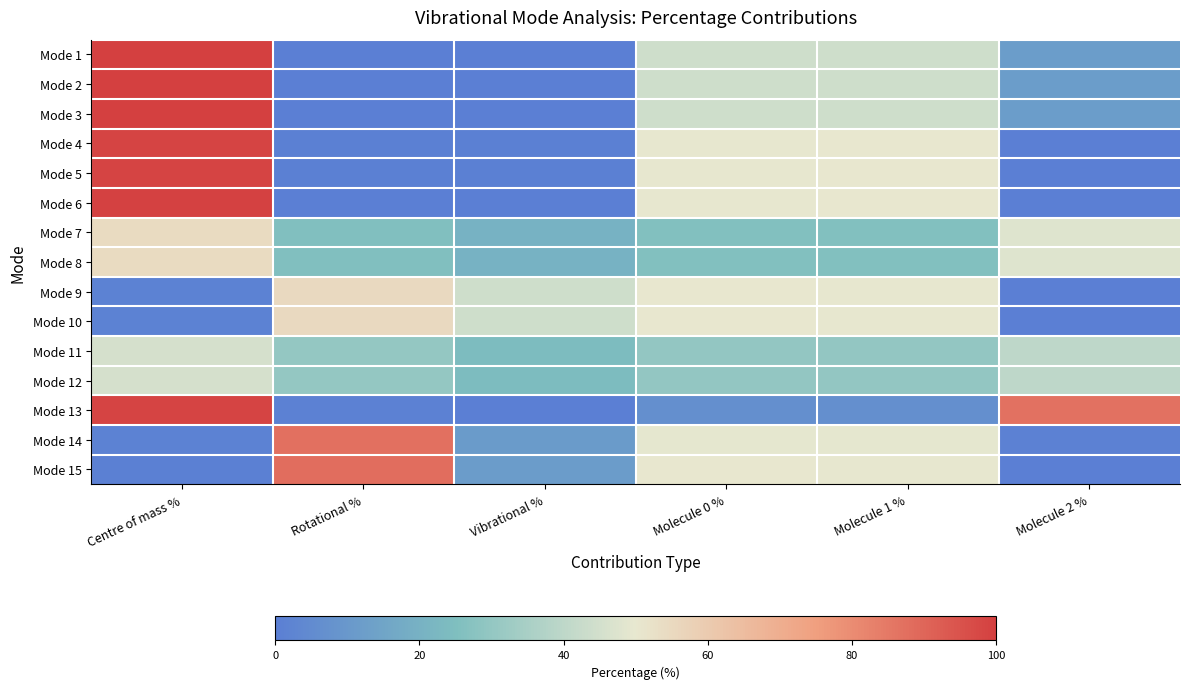

At which category does the chart reach its peak across all series?

Centre of mass %